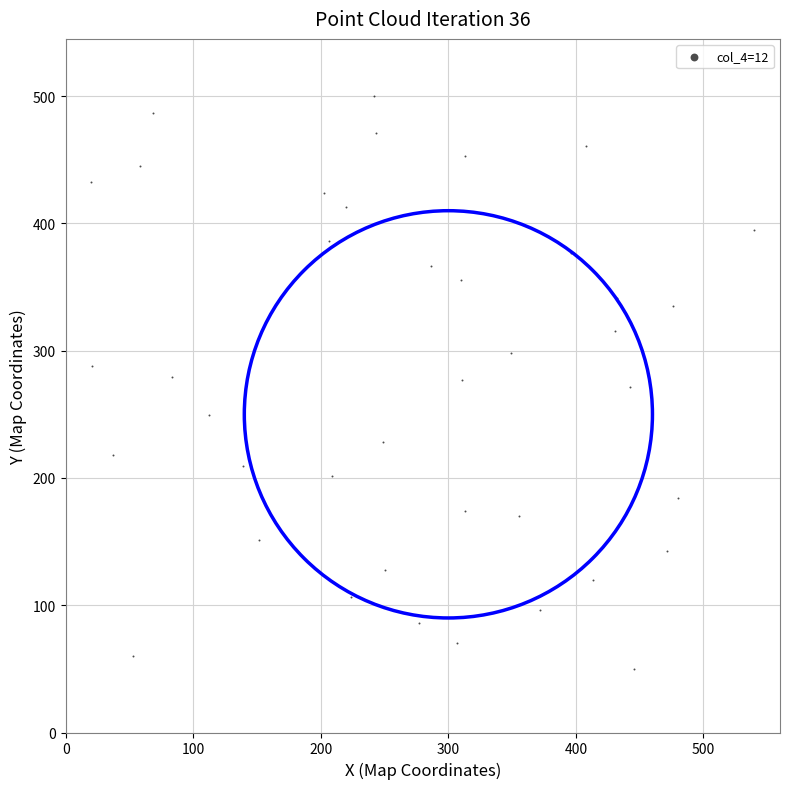

What is the range of Y values (max minus min)?

450.0